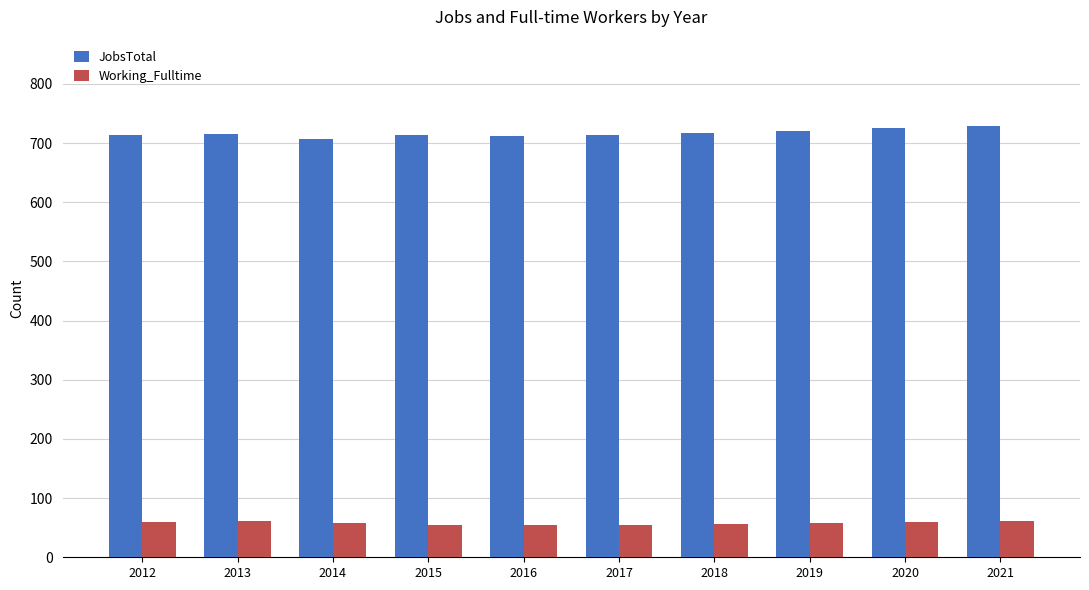

At how many categories does at least one series exceed 321?

10